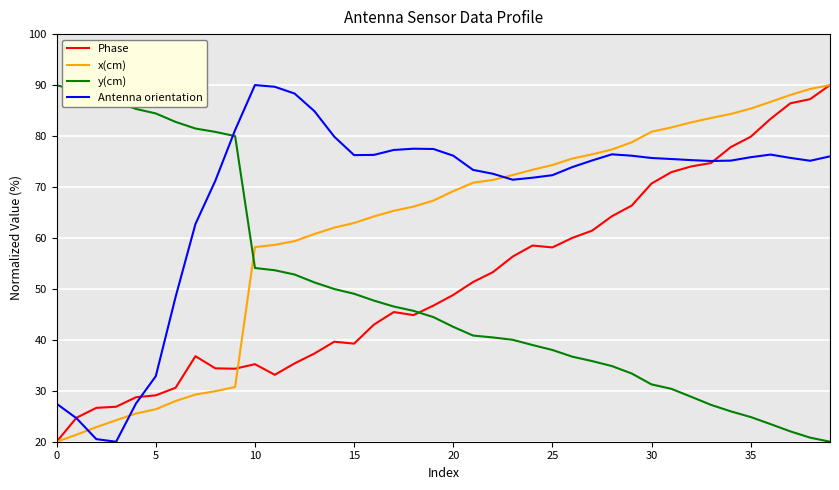

What is the maximum value shown in the chart?

90.0